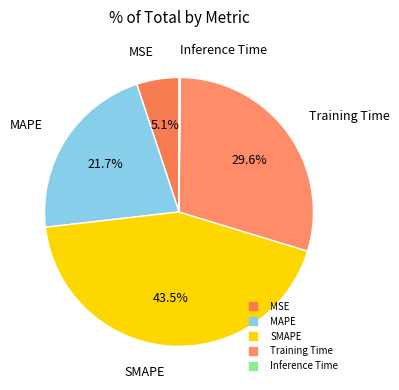

Between Training Time and MAPE, which is larger?

Training Time